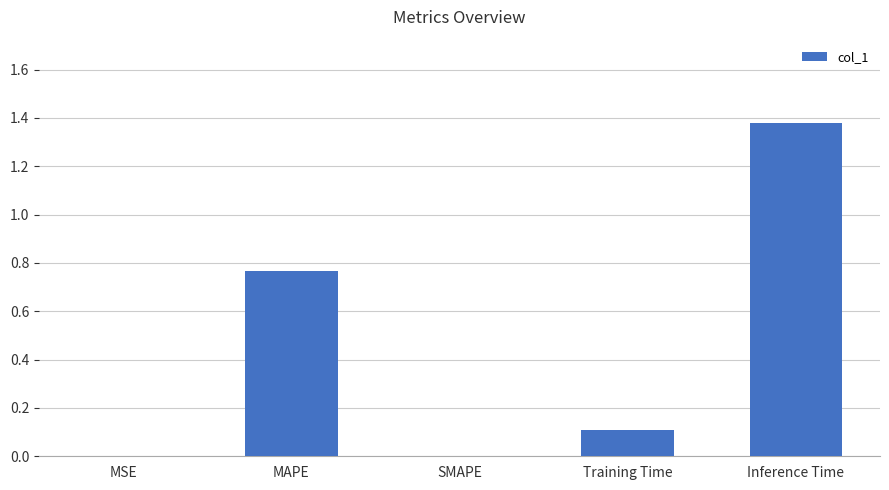

What is the change in value from SMAPE to Training Time?

+0.1